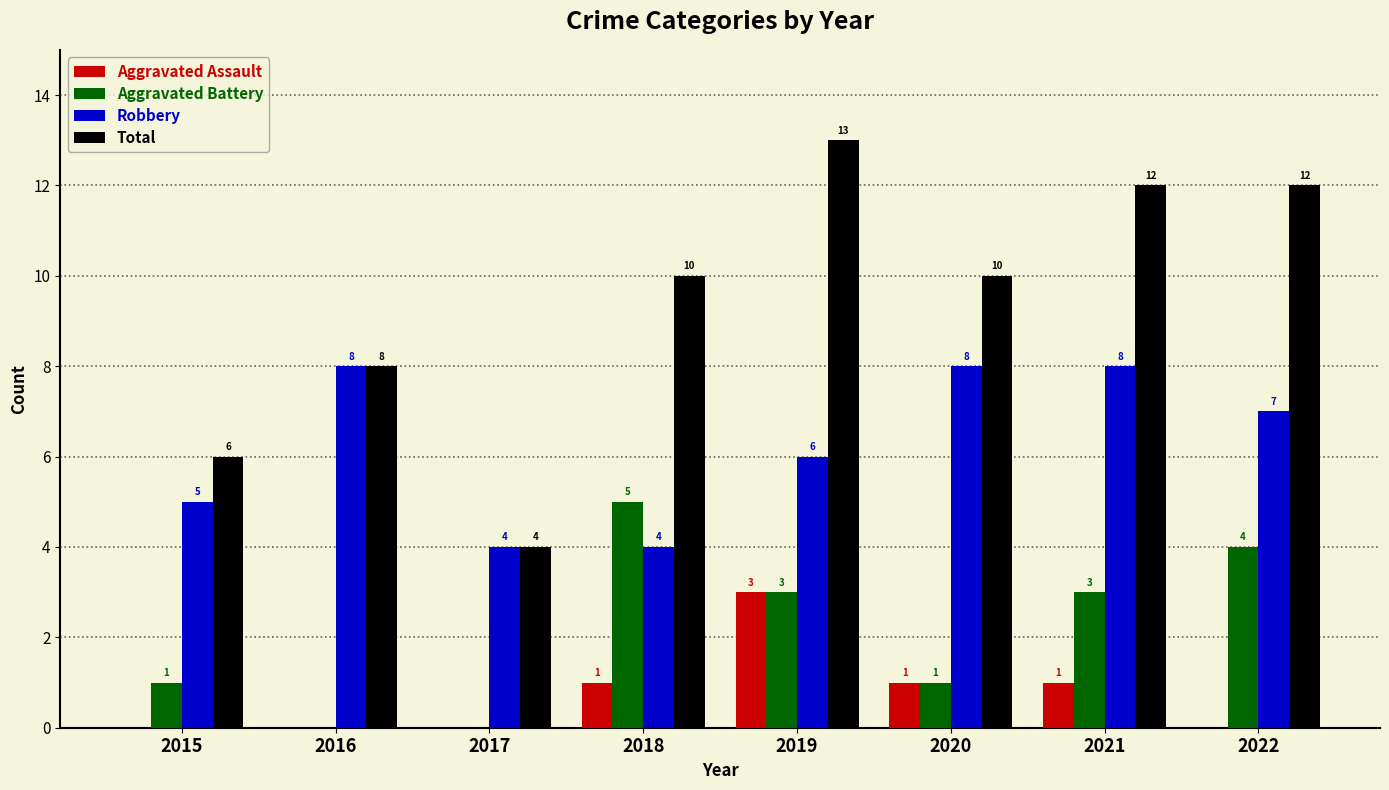

Is it true that Aggravated Battery equals 0 at 2016?

True